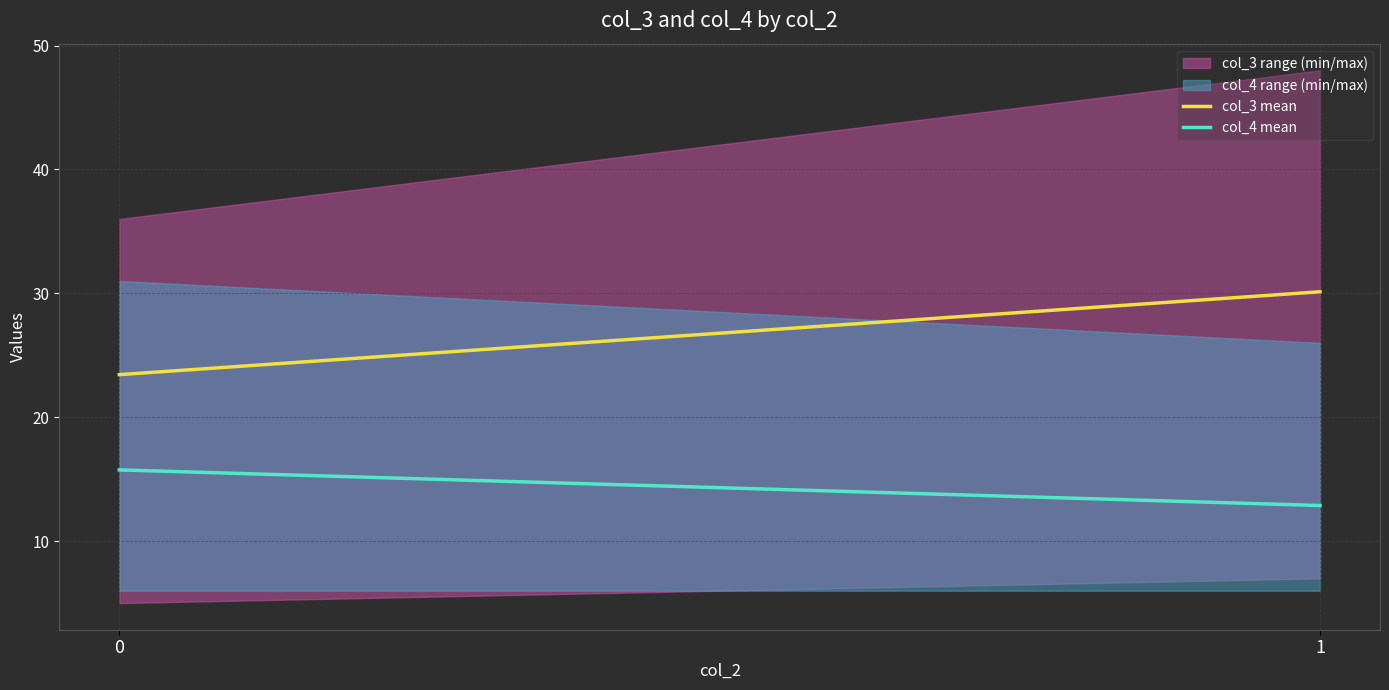

What is the difference between the maximum and minimum values in the col_4 mean series?

2.9